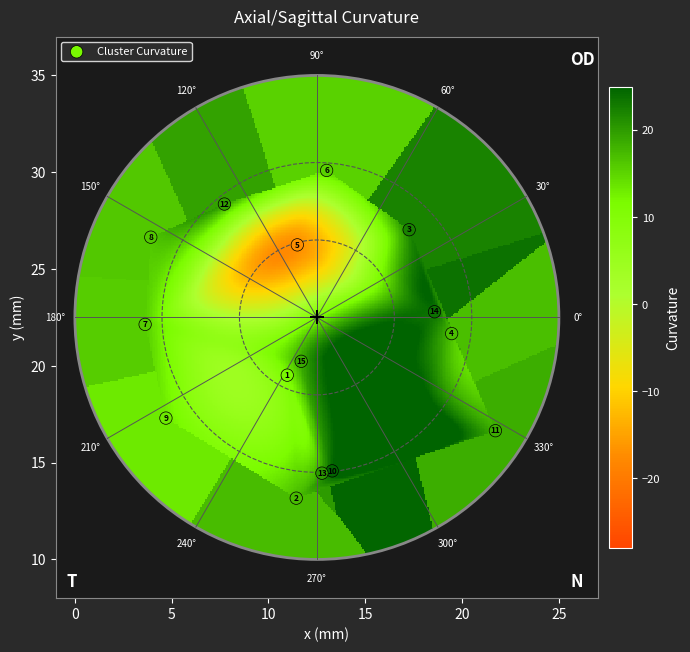

List the coordinates of all points as (Y, X) pairs, reading left to right.

(22.1, 3.6)  (26.6, 3.9)  (17.3, 4.7)  (28.4, 7.7)  (19.5, 11.0)  (13.2, 11.4)  (26.2, 11.5)  (20.2, 11.7)  (14.5, 12.8)  (30.1, 13.0)  (14.6, 13.3)  (27.0, 17.3)  (22.8, 18.6)  (21.7, 19.5)  (16.6, 21.7)